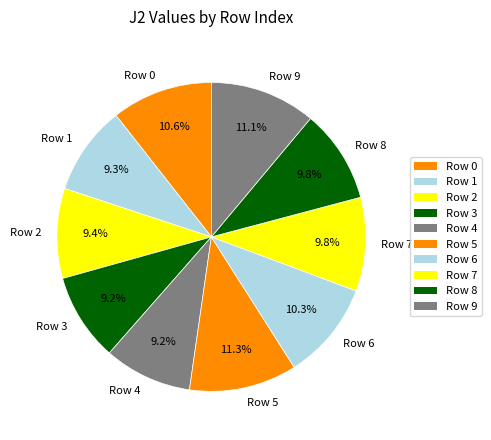

True or false: Row 9 accounts for 11% of the total.

True